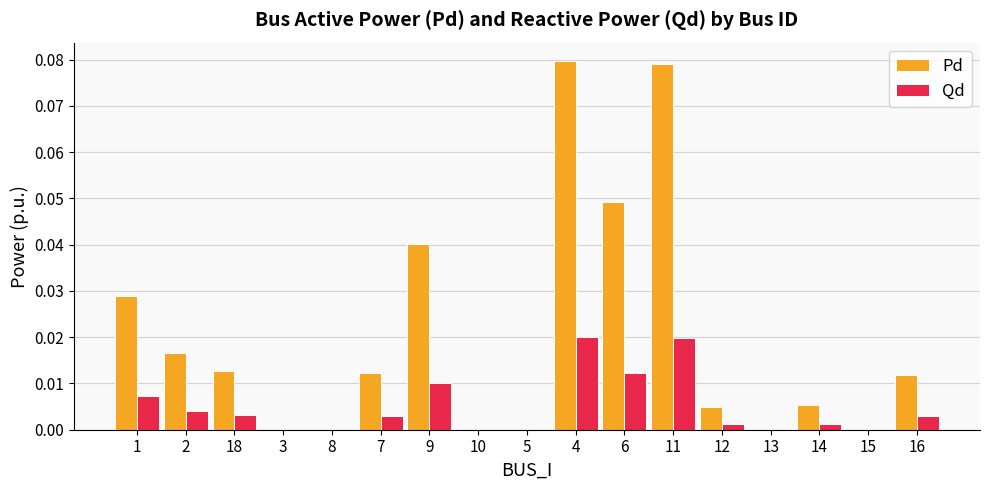

Which series has the largest total across all categories?

Pd